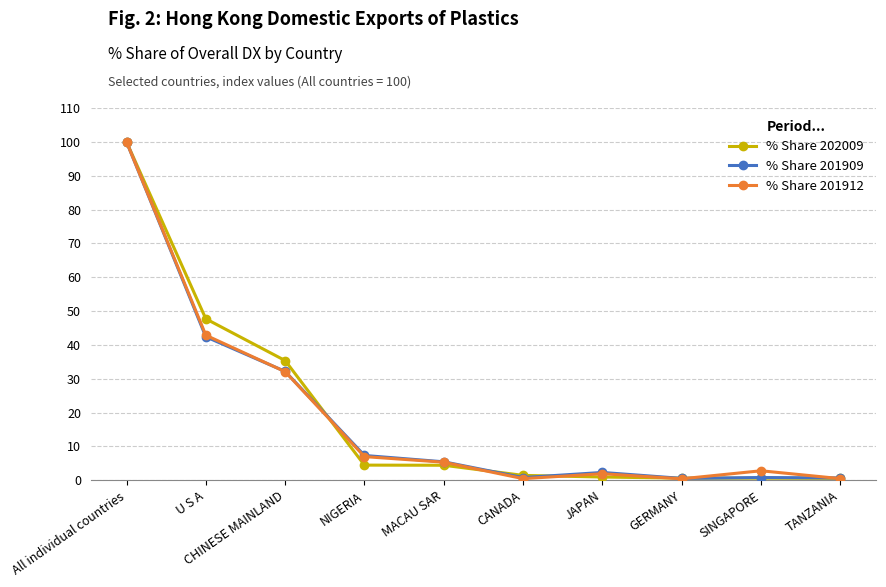

Which series changed the most between All individual countries and CHINESE MAINLAND?

% Share 201912